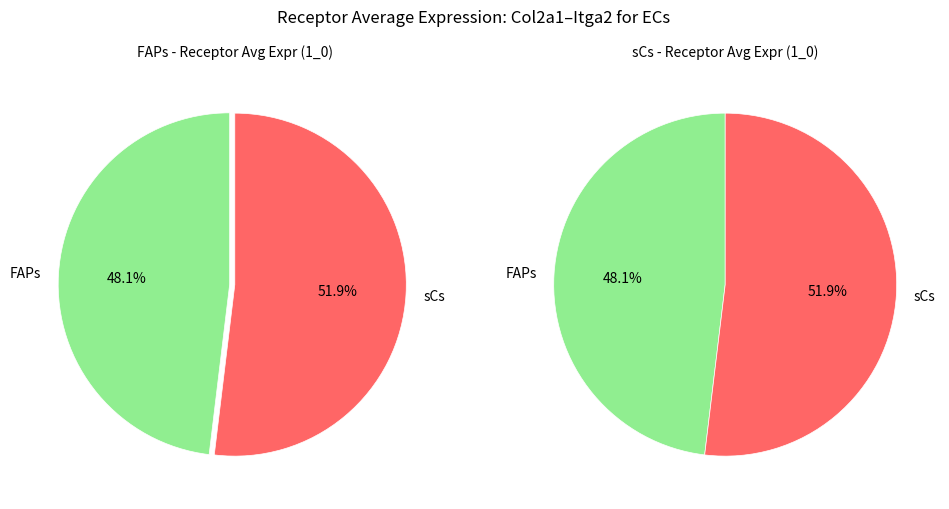

What percentage is the sCs slice, to the nearest percent?

52%